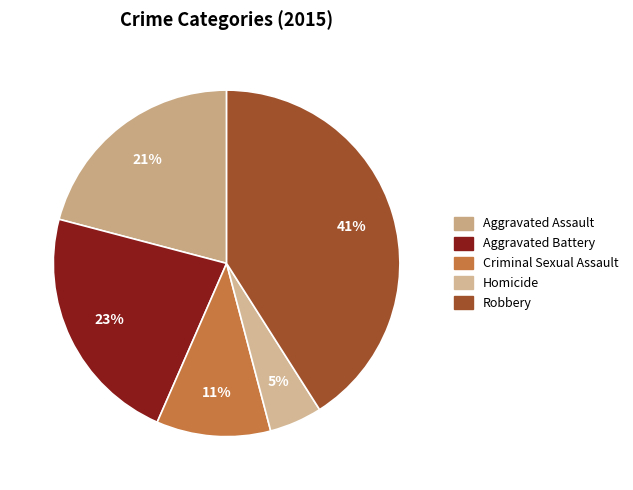

To the nearest percent, what portion does Criminal Sexual Assault represent?

11%